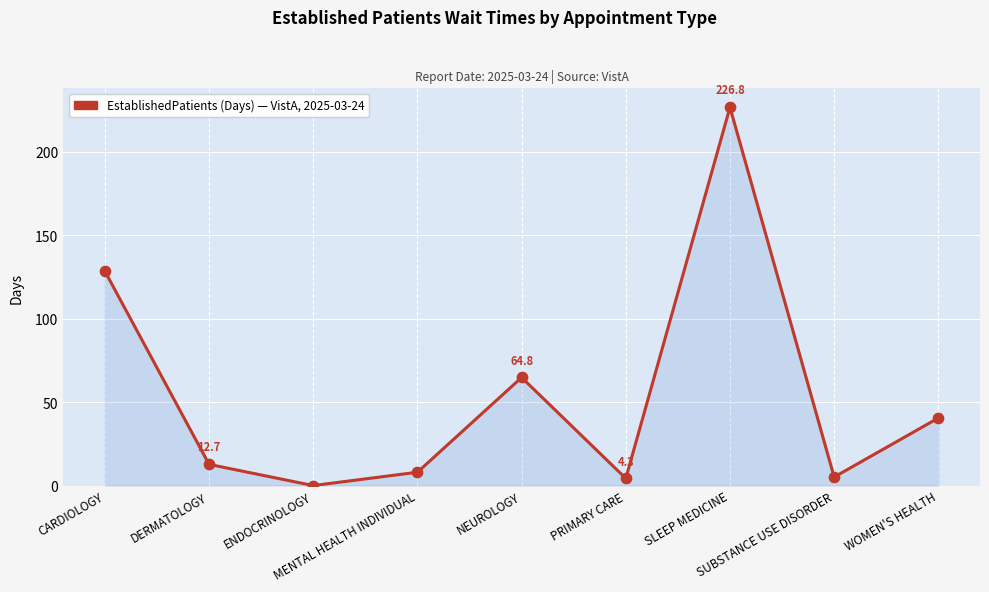

Approximately how many times larger is the value at WOMEN'S HEALTH compared to SUBSTANCE USE DISORDER?

7.9